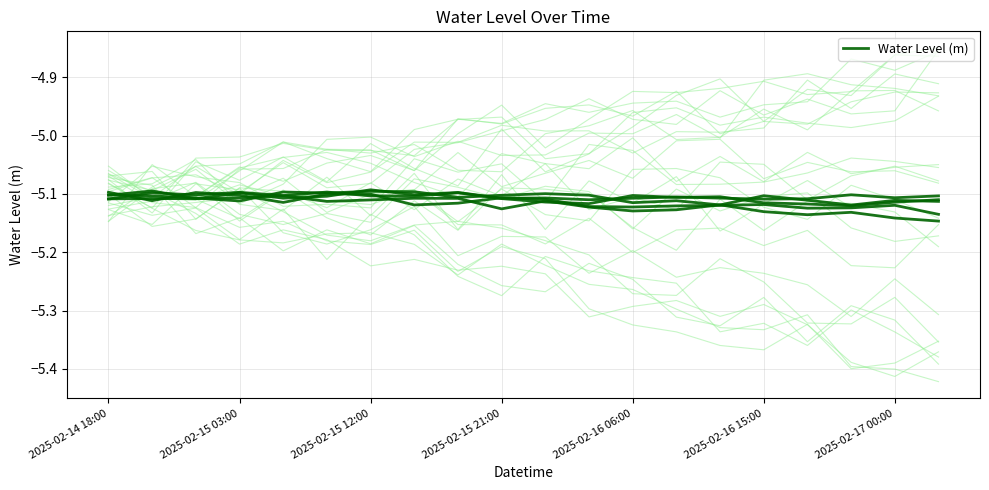

True or false: the data shows -7.3 at 2025-02-14 18:00.

False